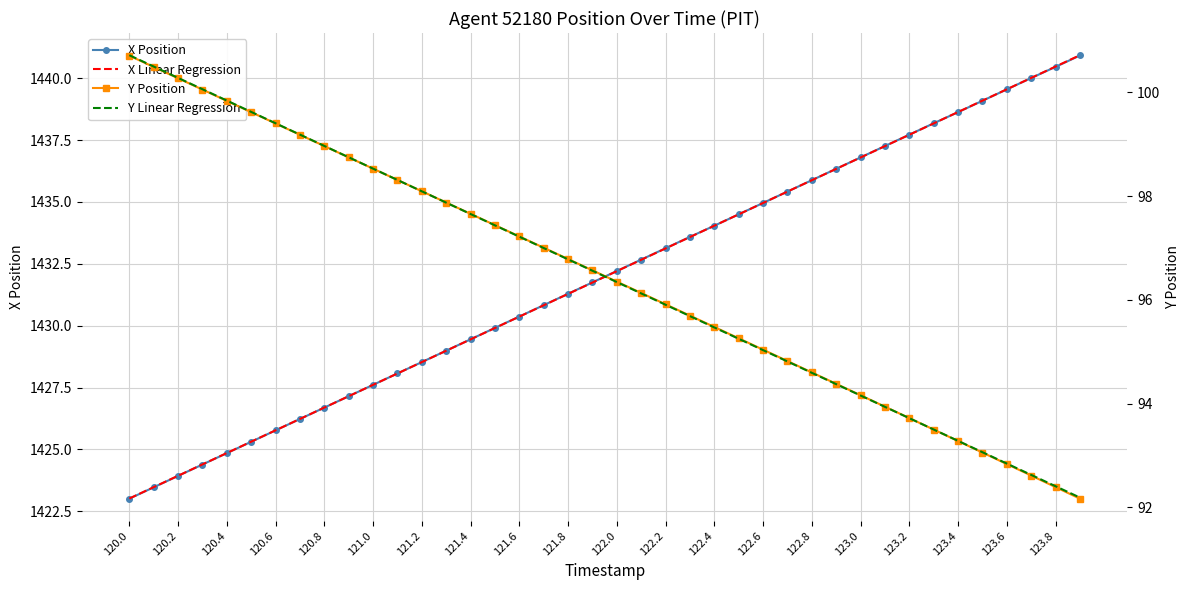

Reading right to left, list all the values displayed in this chart.

X Position: 1440.9	1440.5	1440.0	1439.5	1439.1	1438.6	1438.2	1437.7	1437.3	1436.8	1436.3	1435.9	1435.4	1435.0	1434.5	1434.0	1433.6	1433.1	1432.7	1432.2	1431.8	1431.3	1430.8	1430.4	1429.9	1429.5	1429.0	1428.5	1428.1	1427.6	1427.2	1426.7	1426.2	1425.8	1425.3	1424.8	1424.4	1423.9	1423.5	1423.0
X Linear Regression: 1440.9	1440.5	1440.0	1439.6	1439.1	1438.6	1438.2	1437.7	1437.3	1436.8	1436.3	1435.9	1435.4	1435.0	1434.5	1434.0	1433.6	1433.1	1432.7	1432.2	1431.7	1431.3	1430.8	1430.4	1429.9	1429.4	1429.0	1428.5	1428.1	1427.6	1427.2	1426.7	1426.2	1425.8	1425.3	1424.9	1424.4	1423.9	1423.5	1423.0
Y Position: 92.2	92.4	92.6	92.8	93.1	93.3	93.5	93.7	93.9	94.2	94.4	94.6	94.8	95.0	95.3	95.5	95.7	95.9	96.1	96.4	96.6	96.8	97.0	97.2	97.4	97.7	97.9	98.1	98.3	98.5	98.7	99.0	99.2	99.4	99.6	99.8	100.1	100.3	100.5	100.7
Y Linear Regression: 92.2	92.4	92.6	92.8	93.1	93.3	93.5	93.7	93.9	94.2	94.4	94.6	94.8	95.0	95.2	95.5	95.7	95.9	96.1	96.3	96.6	96.8	97.0	97.2	97.4	97.7	97.9	98.1	98.3	98.5	98.7	99.0	99.2	99.4	99.6	99.8	100.1	100.3	100.5	100.7